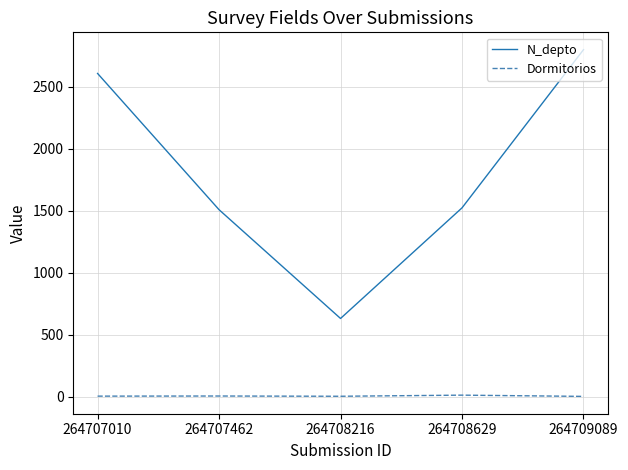

True or false: Dormitorios and N_depto cross at least once.

False